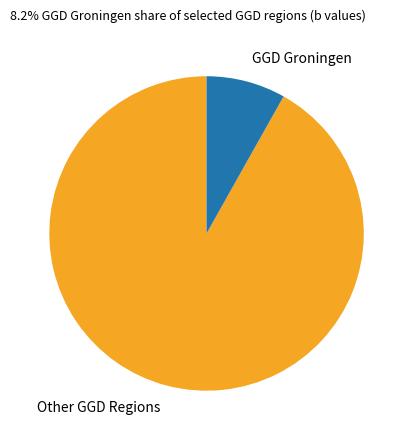

Is there a majority slice in this chart?

Yes